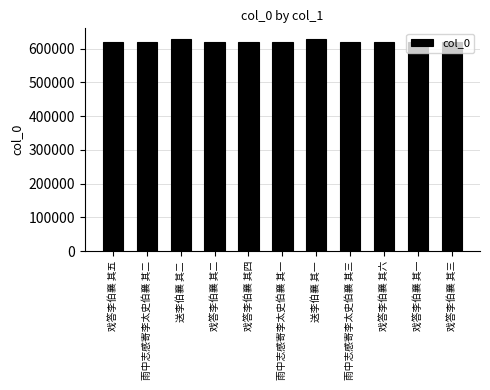

What is the difference between the values at 送李伯襄 其一 and 送李伯襄 其二?

1